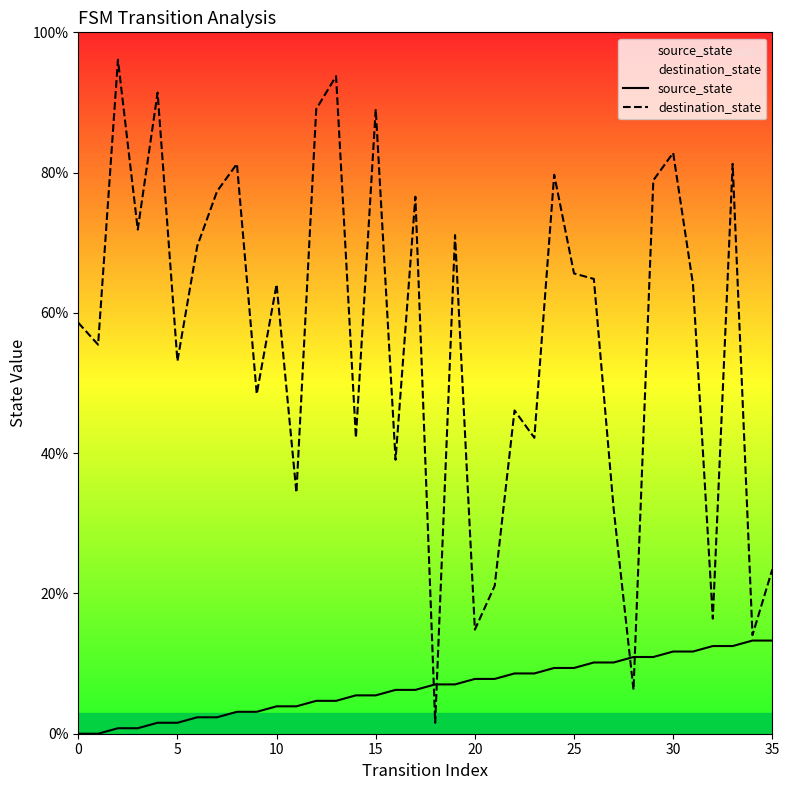

Where is source_state nearest to the value 6?

16